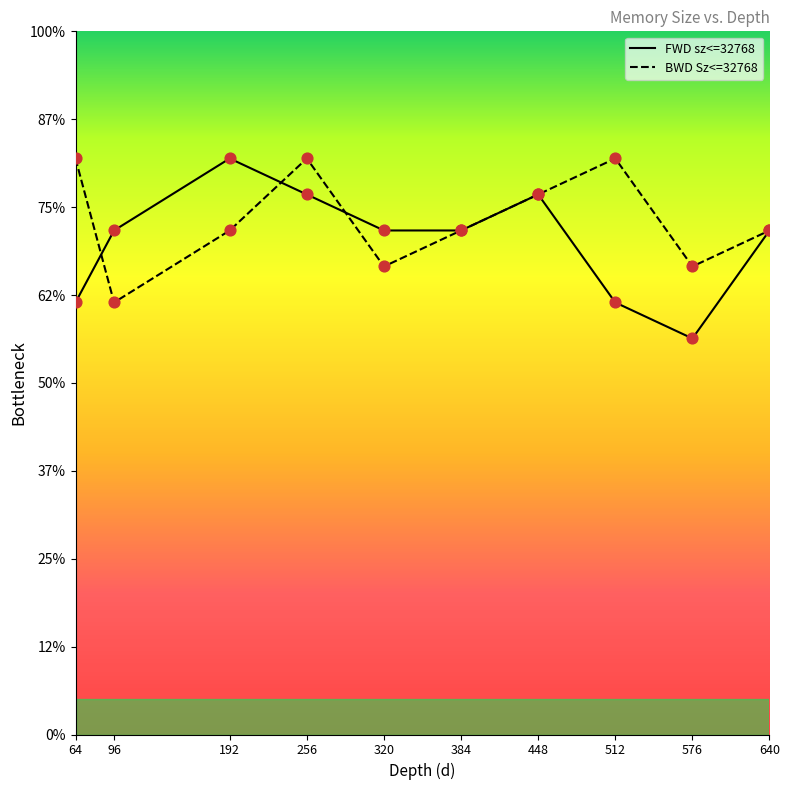

What are all the series names shown in the legend?

FWD sz<=32768, BWD Sz<=32768